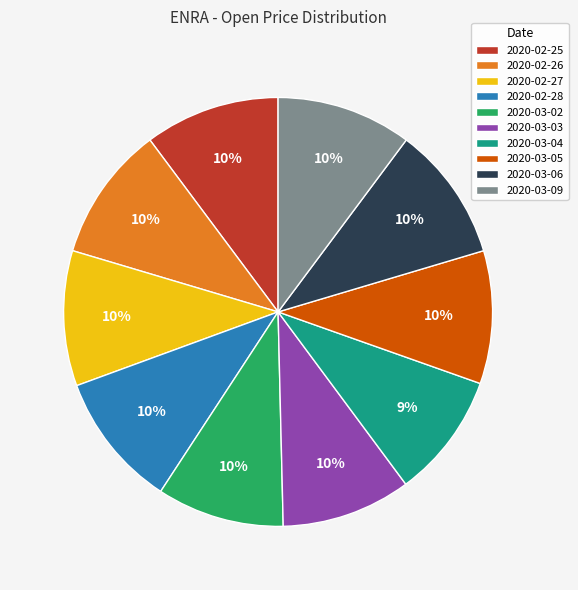

How many segments does this pie chart have?

10